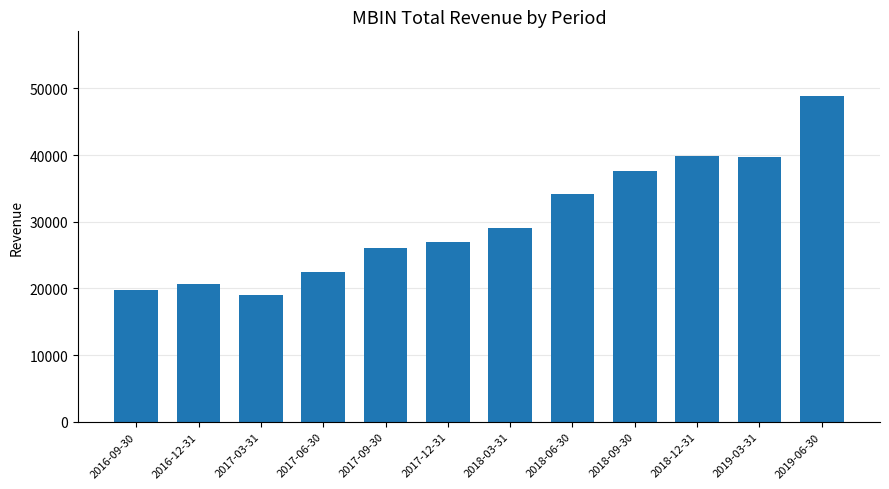

What is the value of the 1st bar from the left?

19800